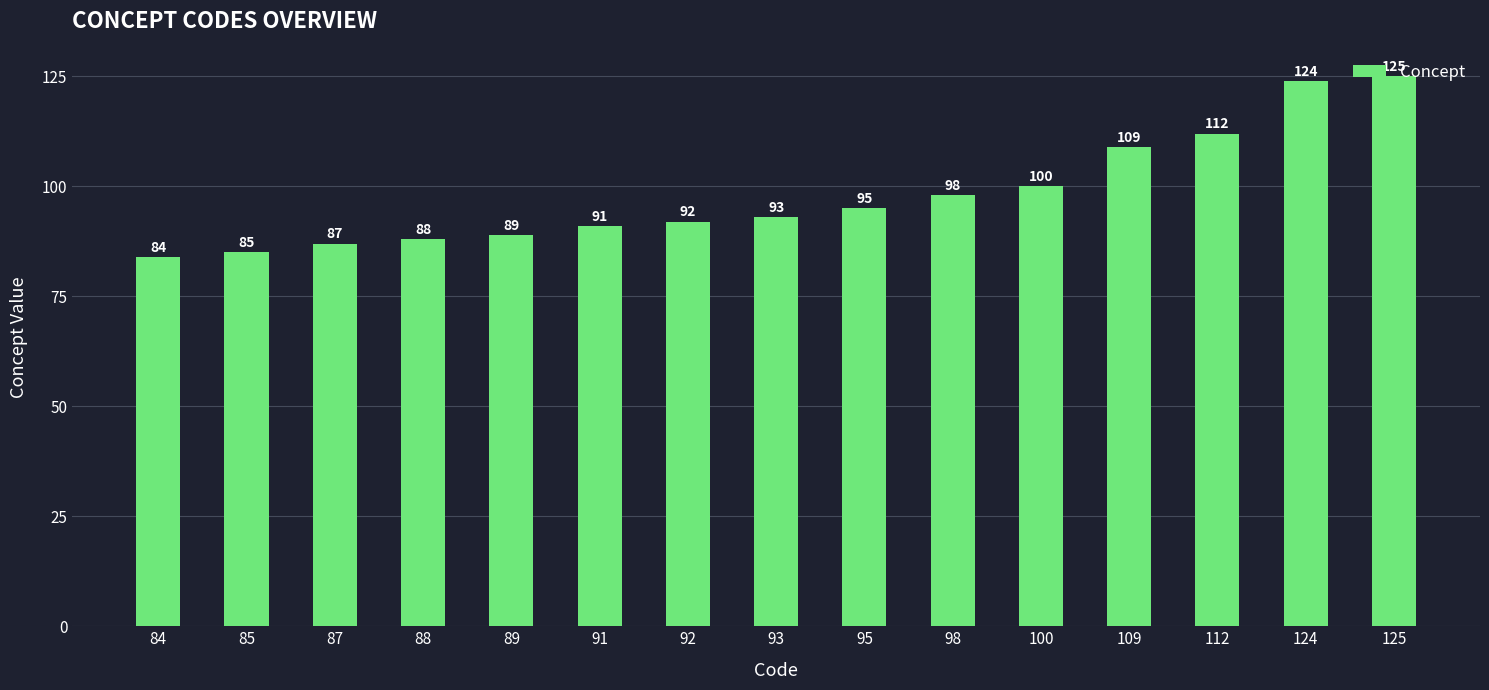

Where is the data nearest to the value 104?

100